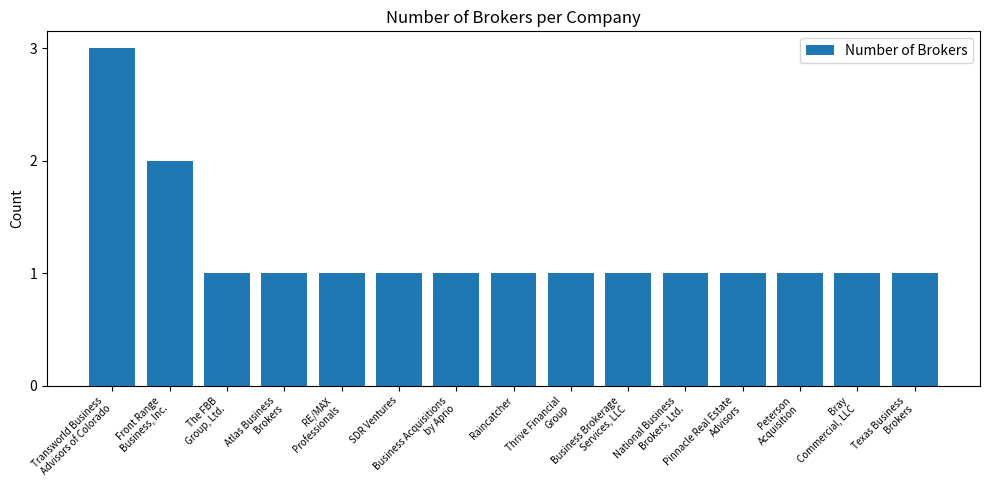

What is the label of the 1st bar from the right?

Texas Business
Brokers